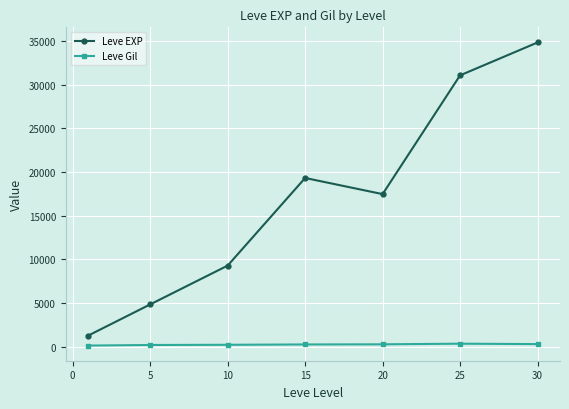

What is the difference between the maximum and minimum values in the Leve Gil series?

216.1